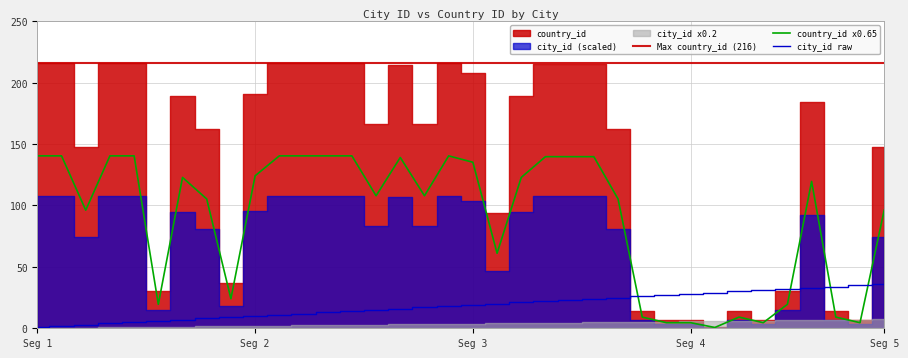

After their last crossing, which series has the higher values: city_id or country_id?

country_id